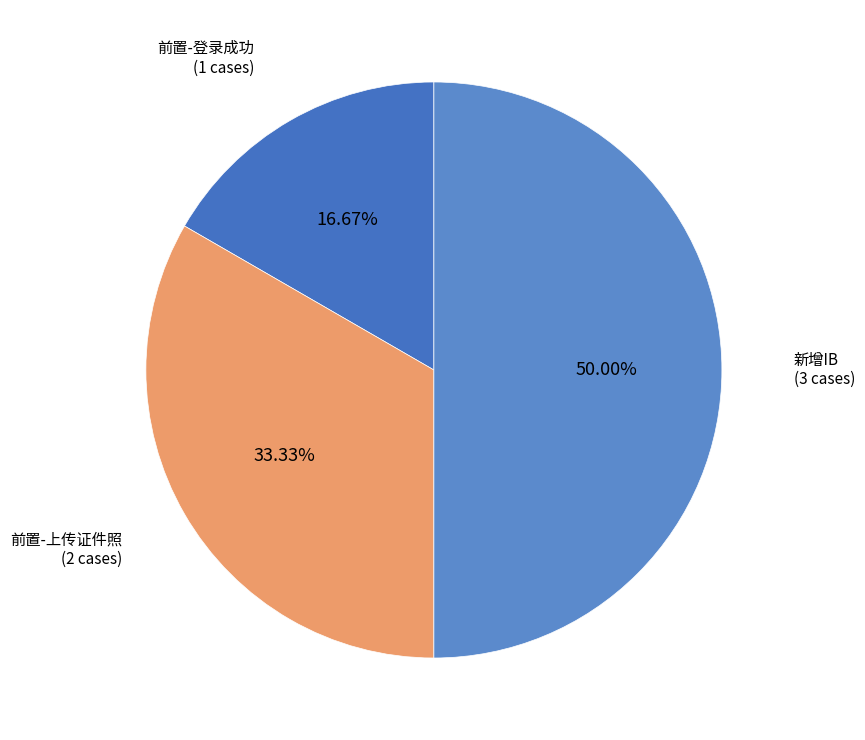

To the nearest percent, what is the combined percentage of 前置-上传证件照 and 前置-登录成功?

50%